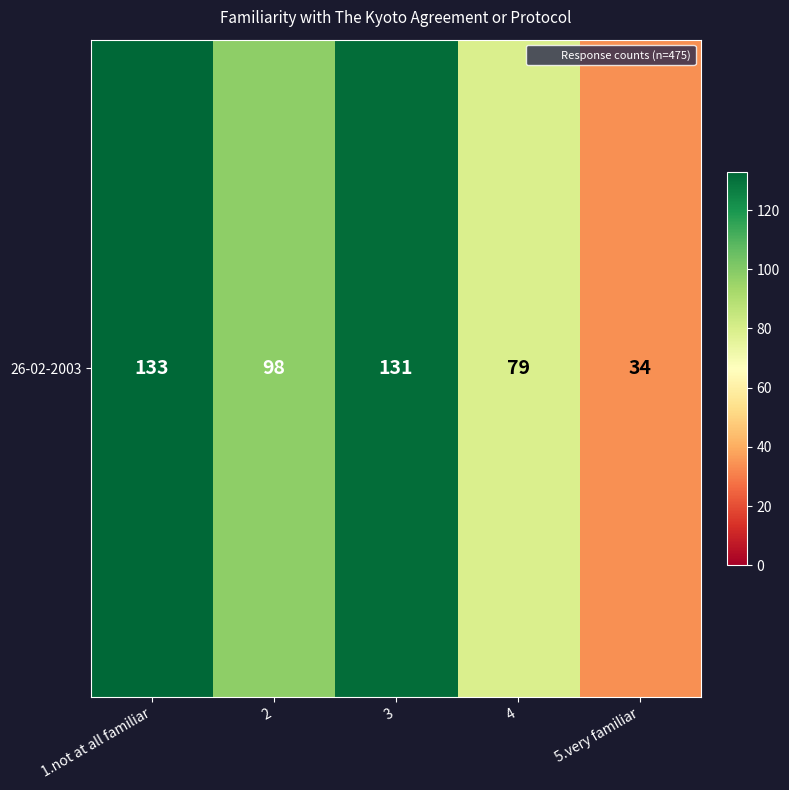

Reading left to right, transcribe all the data shown in this chart.

133	98	131	79	34